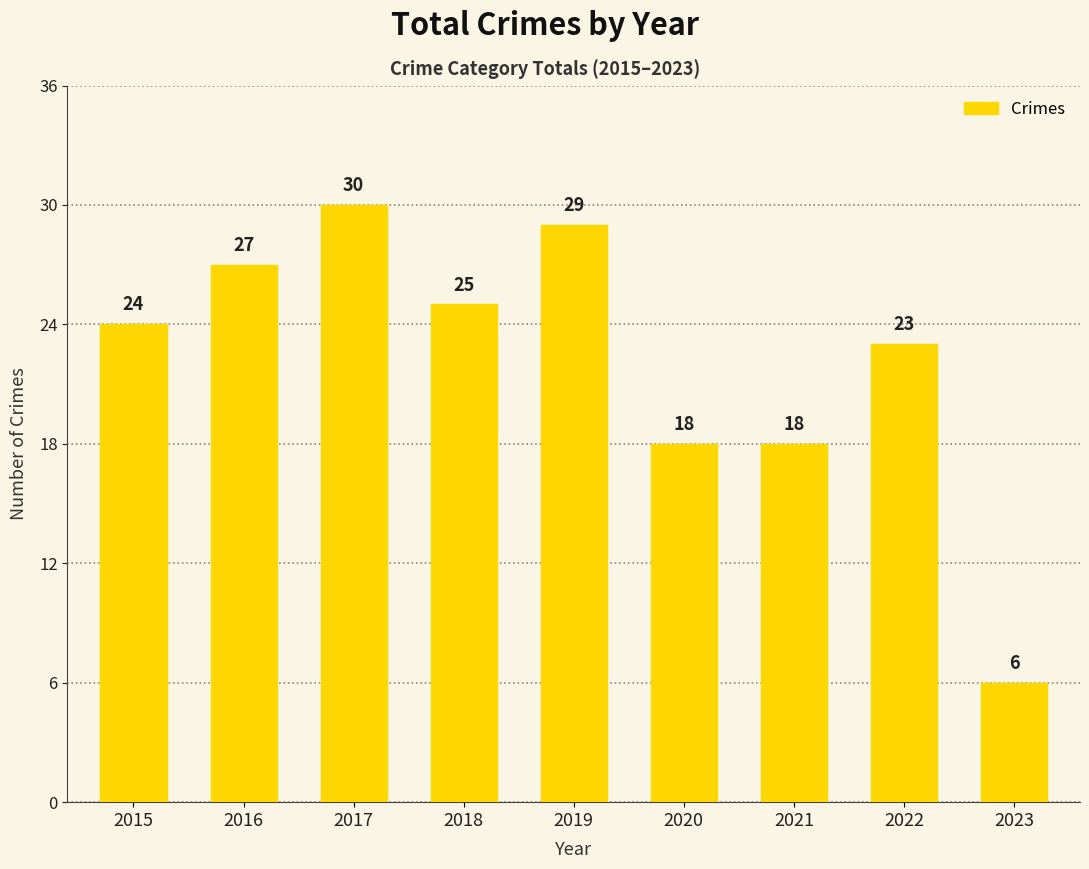

What is the difference between the maximum and second lowest values?

12